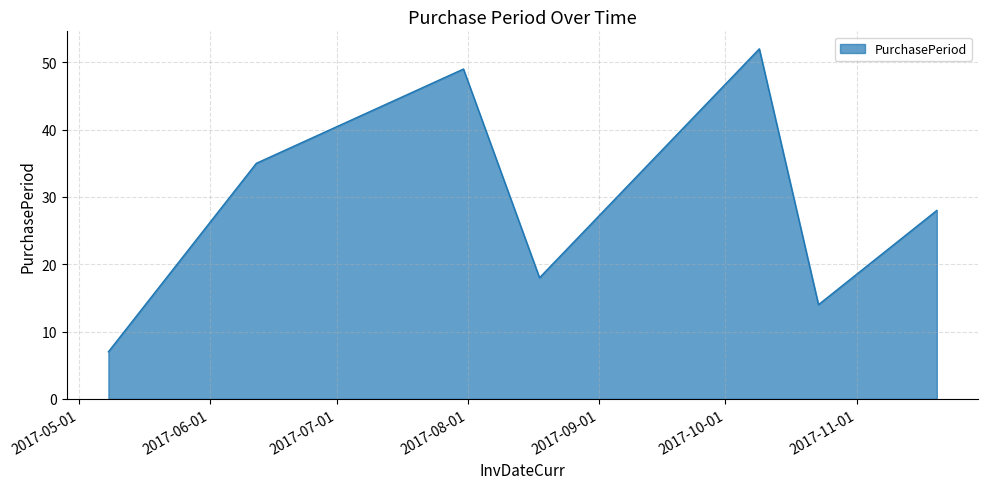

How many distinct data groups are displayed?

1